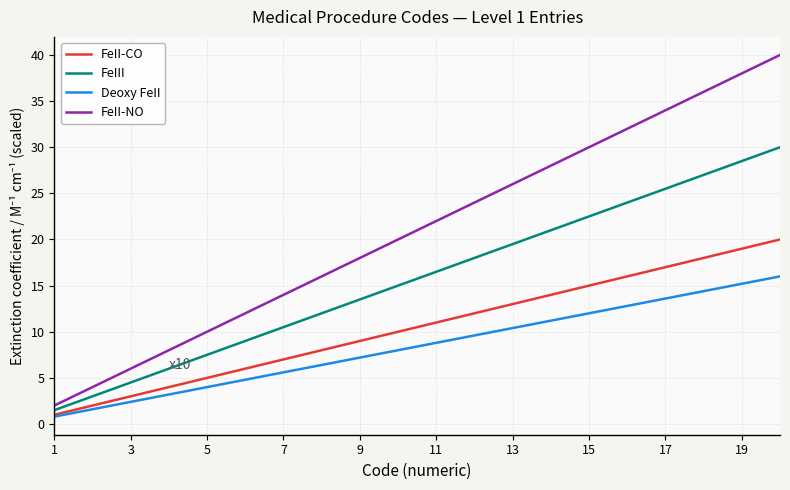

What is the maximum value shown in the chart?

40.0